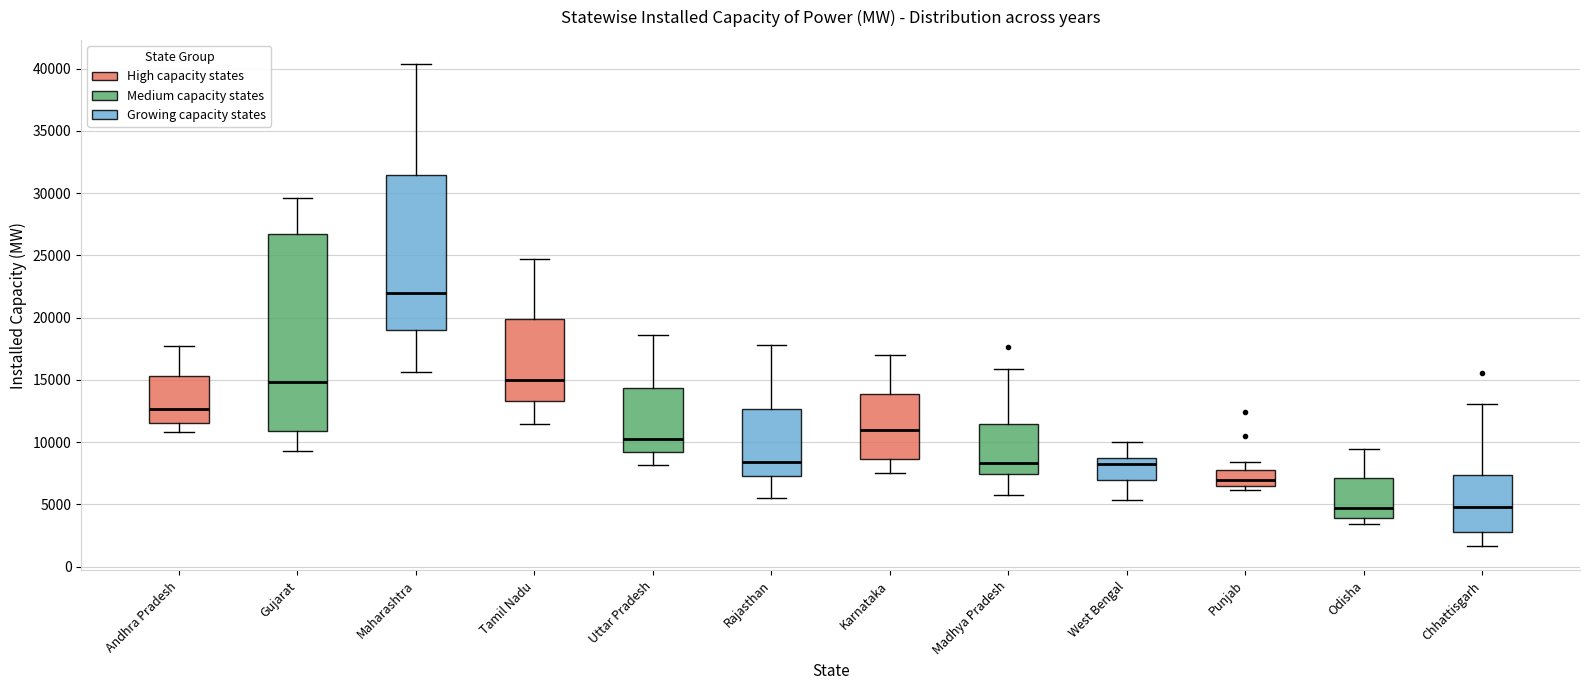

Reading left to right, read every box against the y-axis: the position of its median line, the range the box covers, and the ends of its whiskers. The values are not printed on the chart, so give them approximately, as read against the axis.

Andhra Pradesh: median 12500, box 11500 to 15500, whiskers 11000 to 17500
Gujarat: median 15000, box 11000 to 26500, whiskers 9500 to 29500
Maharashtra: median 22000, box 19000 to 31500, whiskers 15500 to 40500
Tamil Nadu: median 15000, box 13500 to 20000, whiskers 11500 to 24500
Uttar Pradesh: median 10000, box 9000 to 14500, whiskers 8000 to 18500
Rajasthan: median 8500, box 7500 to 12500, whiskers 5500 to 18000
Karnataka: median 11000, box 8500 to 14000, whiskers 7500 to 17000
Madhya Pradesh: median 8500, box 7500 to 11500, whiskers 6000 to 16000
West Bengal: median 8000, box 7000 to 8500, whiskers 5500 to 10000
Punjab: median 7000, box 6500 to 7500, whiskers 6000 to 8500
Odisha: median 4500, box 4000 to 7000, whiskers 3500 to 9500
Chhattisgarh: median 5000, box 2500 to 7500, whiskers 1500 to 13000